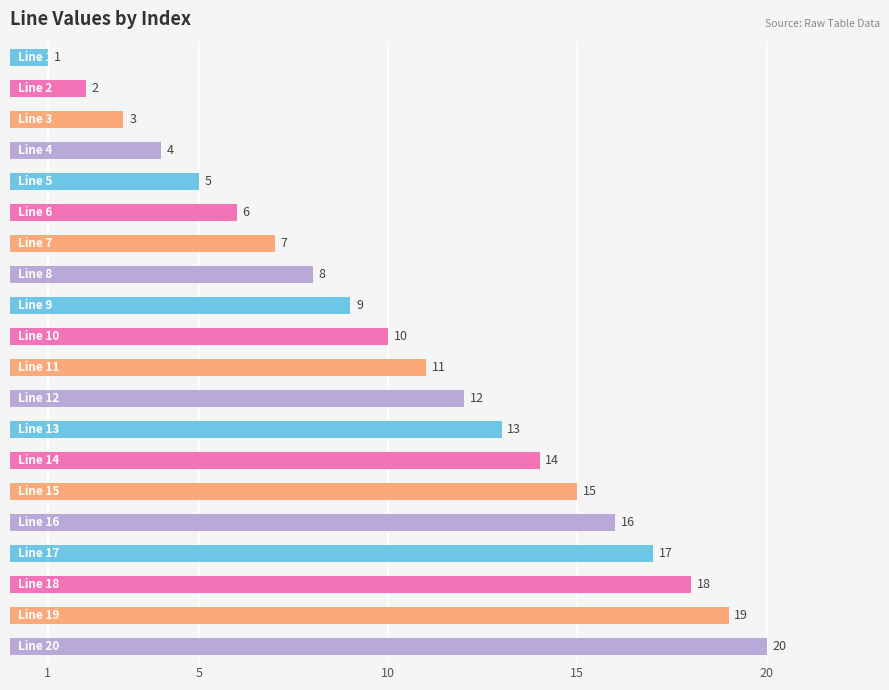

What is the maximum value shown in the chart?

20